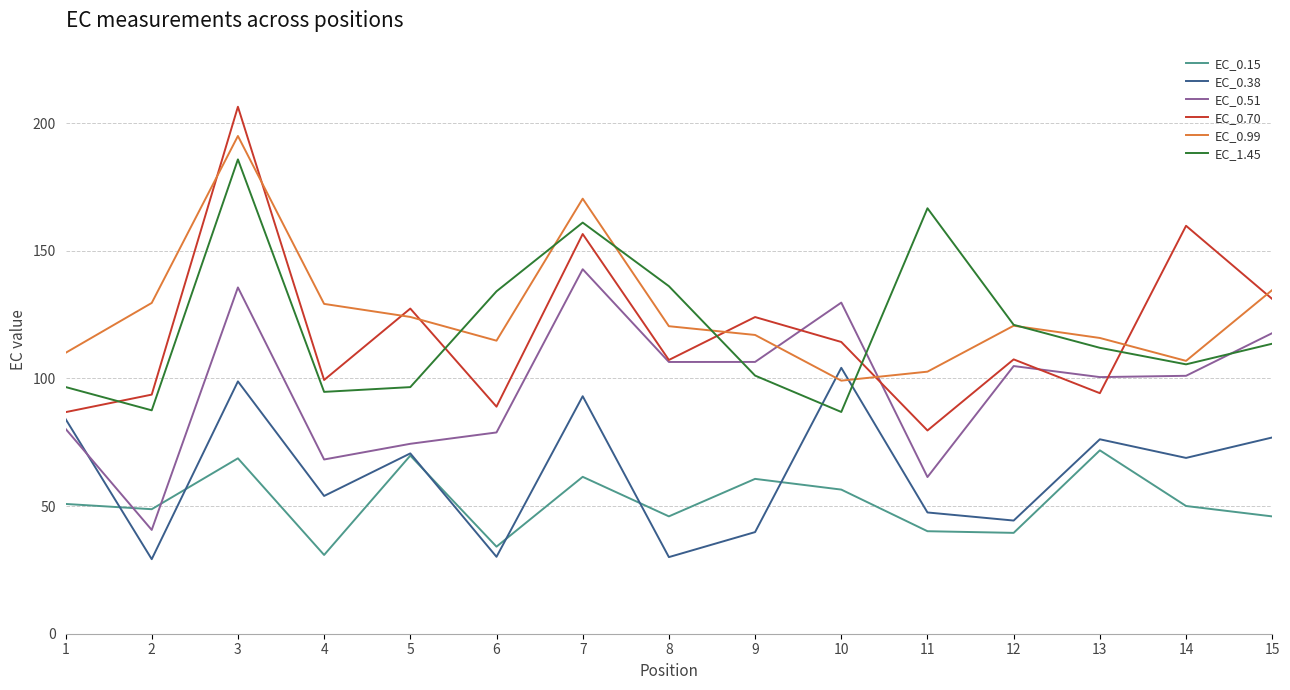

At which category is the sum across all series the highest?

3